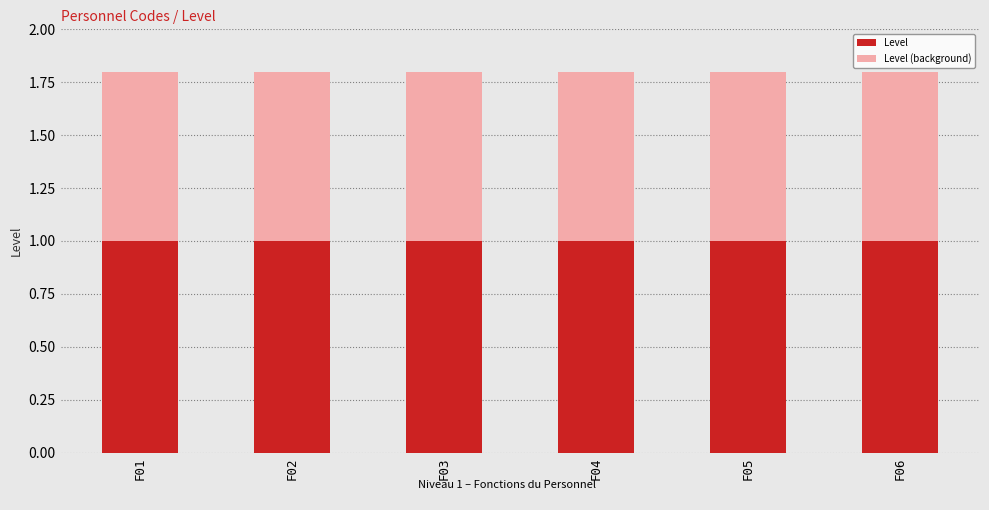

What is the smallest value displayed?

1.0